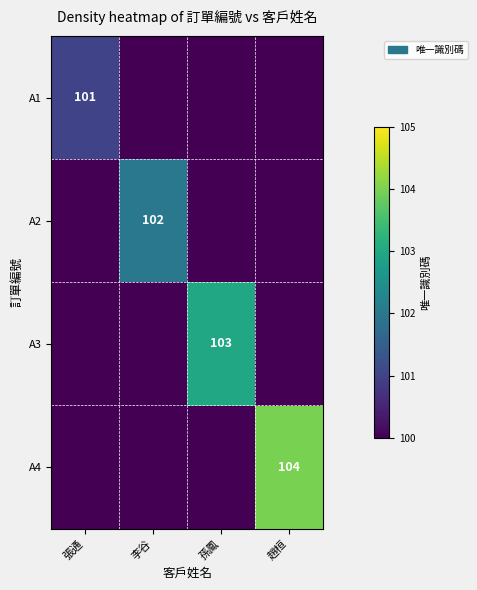

The A2 series shows 102 at 李谷. True or false?

True